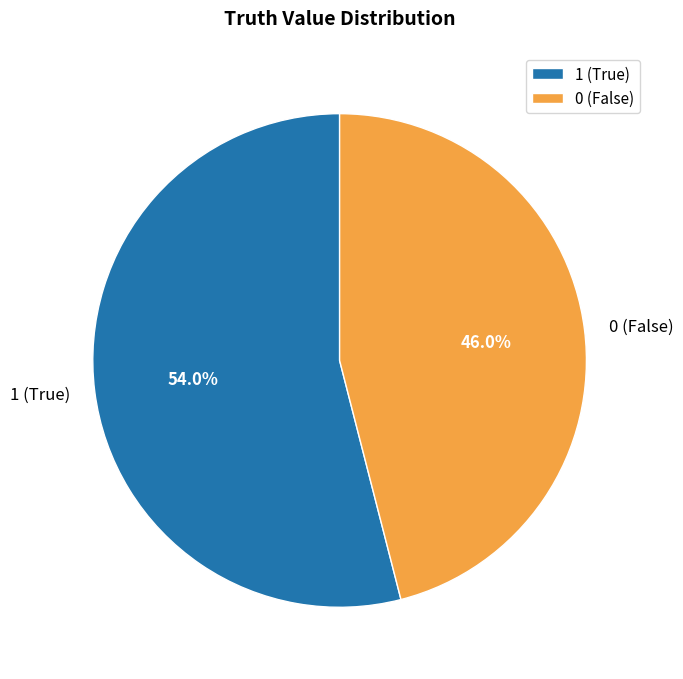

Rank the categories by value from lowest to highest.

0, 1